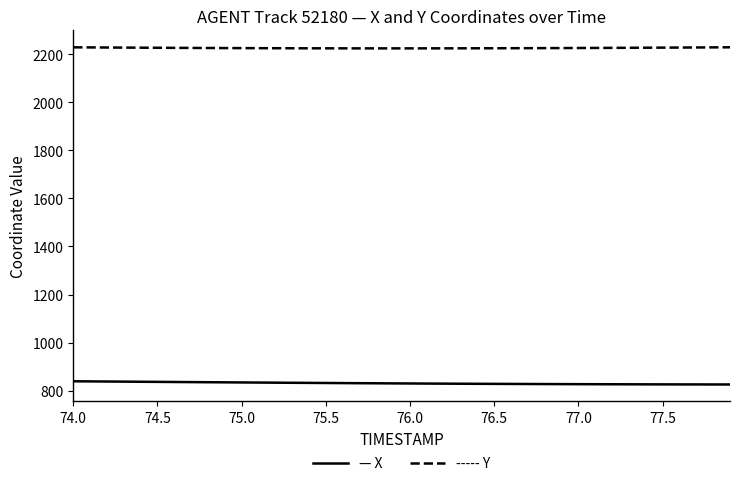

What is the maximum value shown in the chart?

2229.1